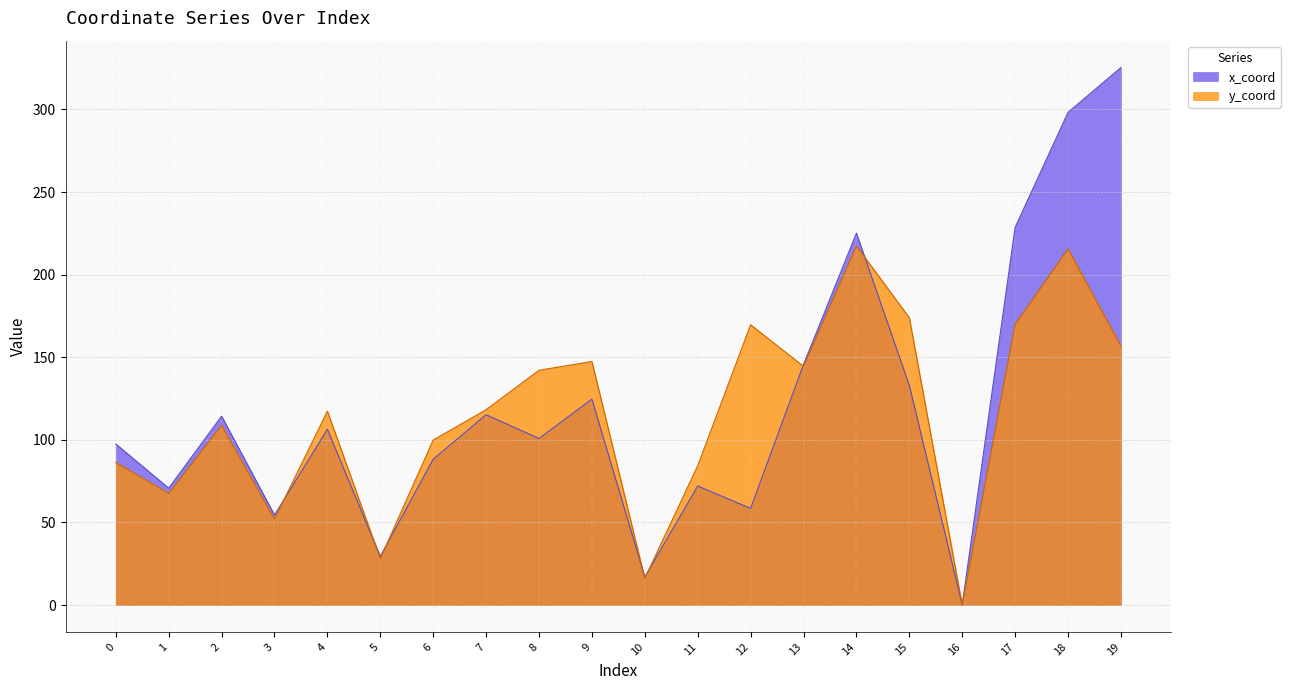

Which series has the widest spread of values?

x_coord